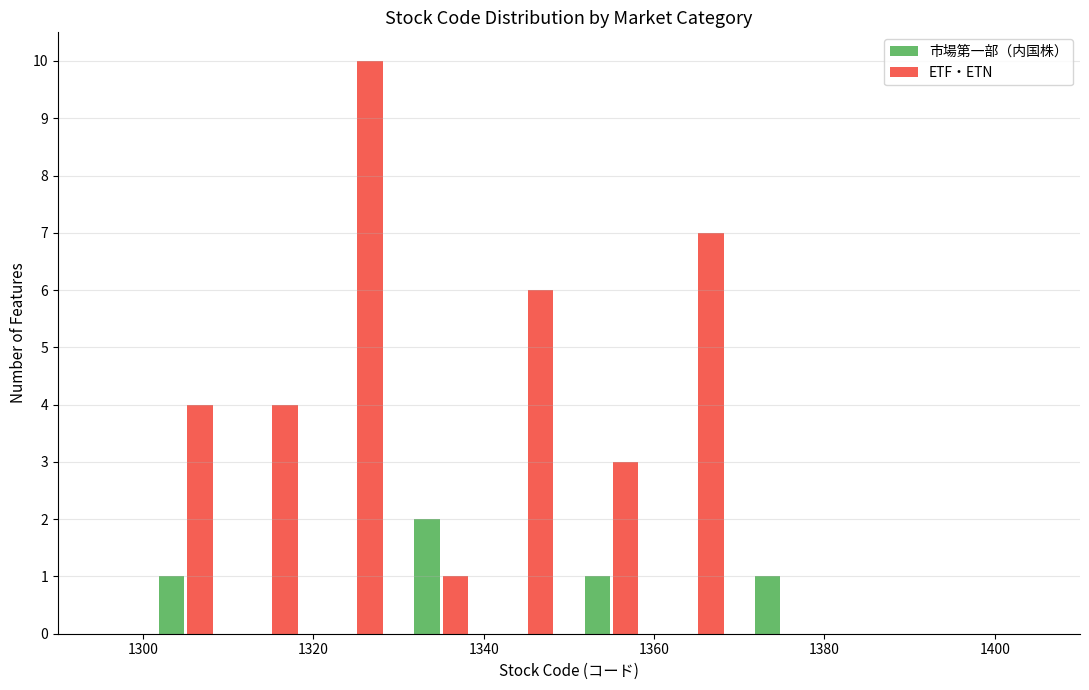

What is the height of the ETF・ETN bar covering 1350 to 1360 on the x-axis? The values are not printed on the chart, so give them approximately, as read against the axis.

3